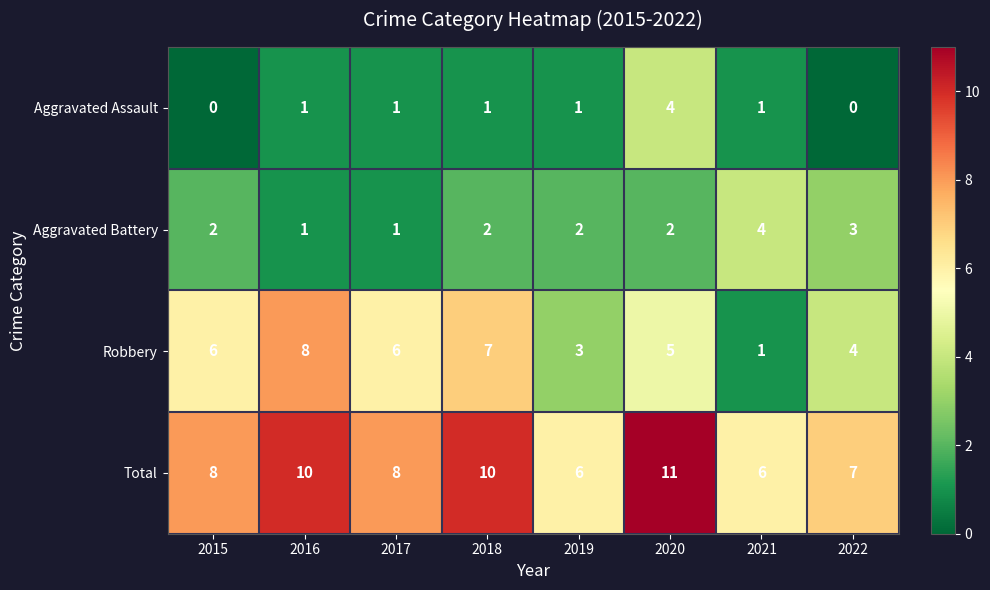

What is the sum of all Total values?

66